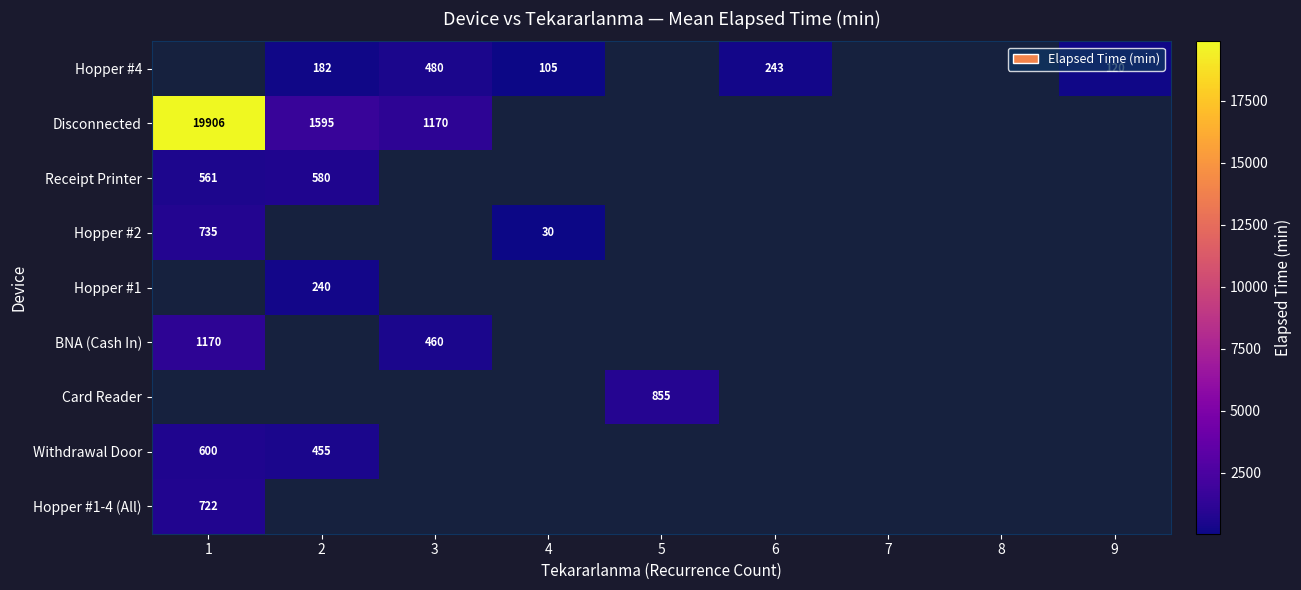

Is it true that Hopper #1 equals 240 at 2?

True